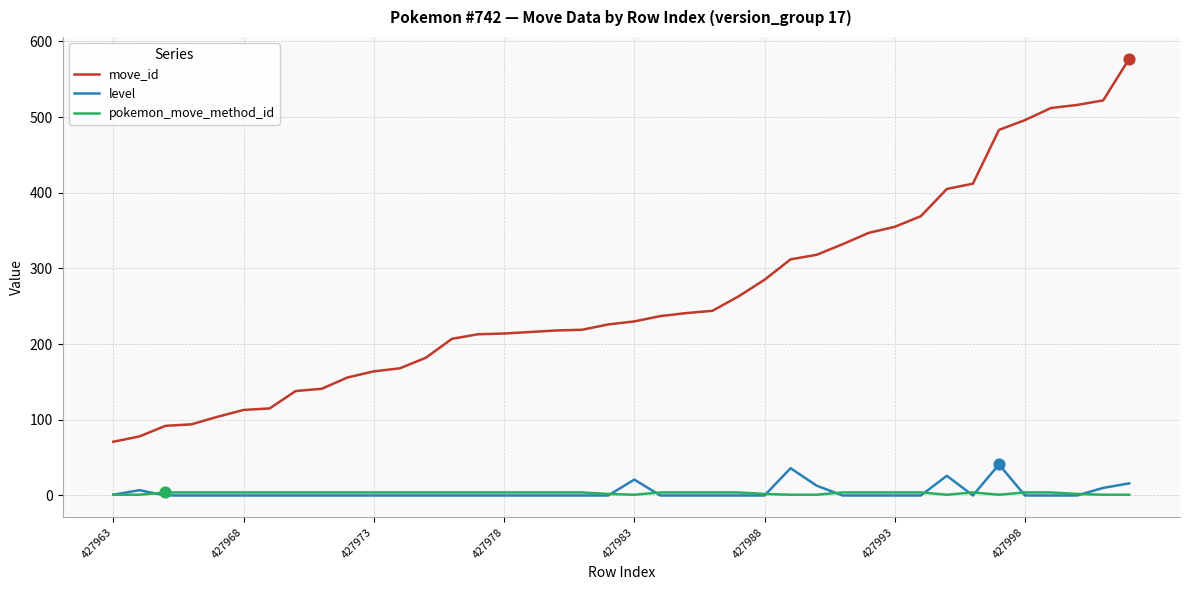

Which series has the widest spread of values?

move_id